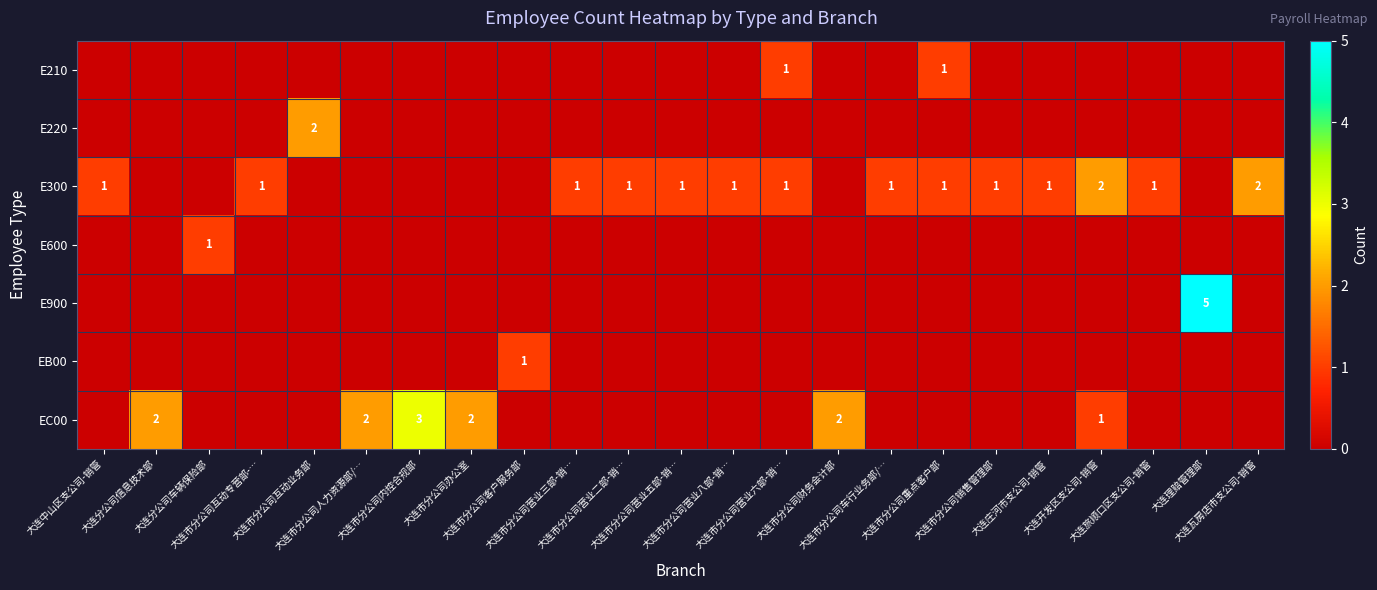

What is the difference between the maximum and minimum values in the E900 series?

5